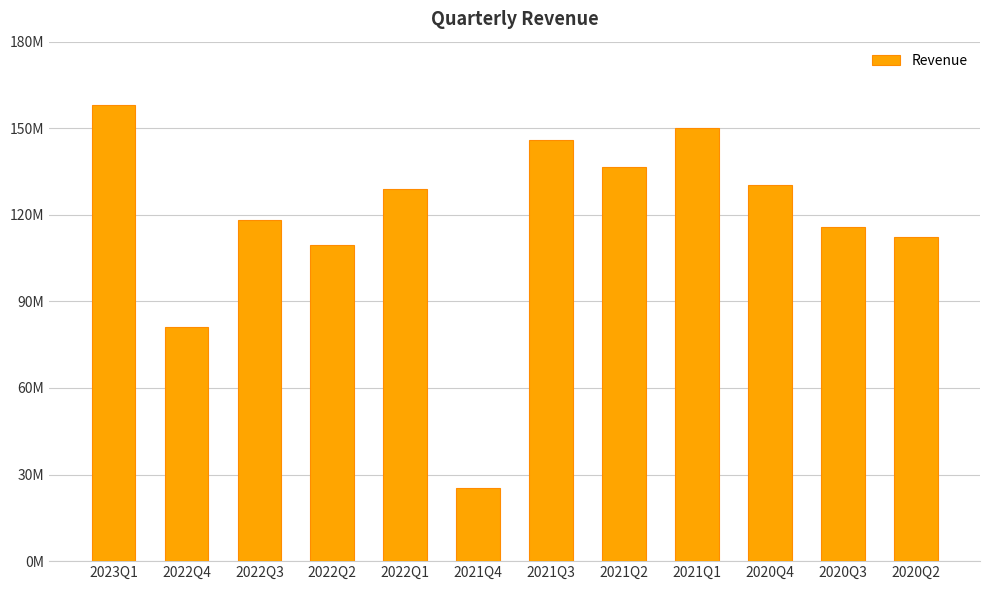

True or false: the data shows 112791856 at 2022Q4.

False